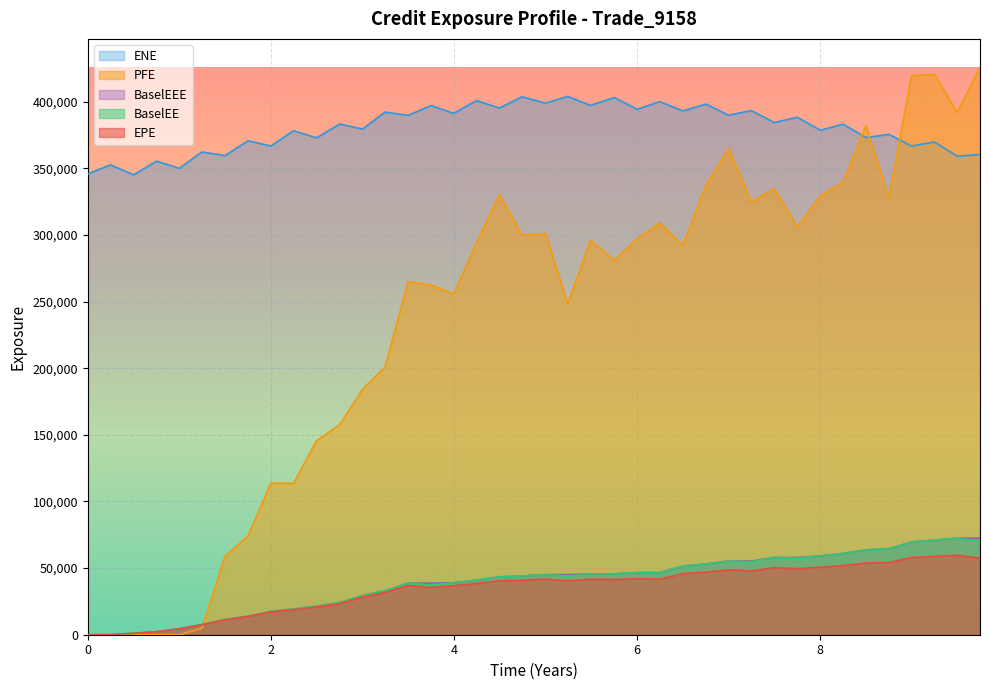

Which series has the widest spread of values?

PFE